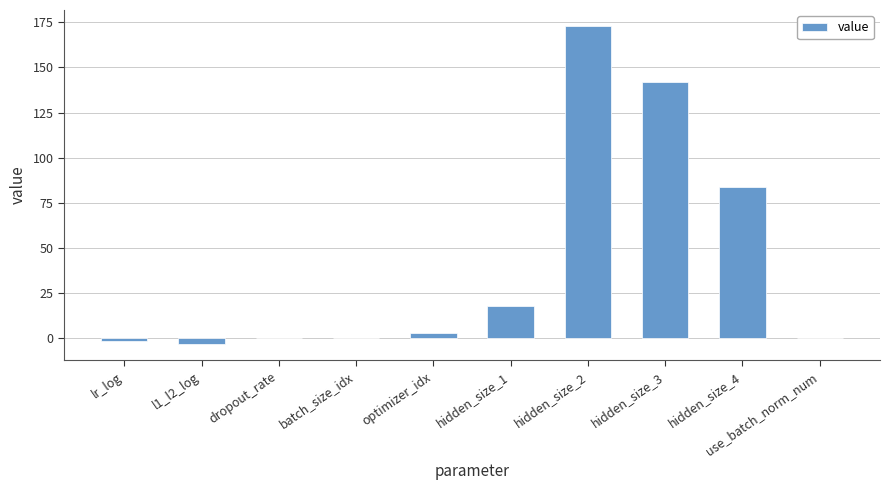

What is the change in value from lr_log to batch_size_idx?

+1.4